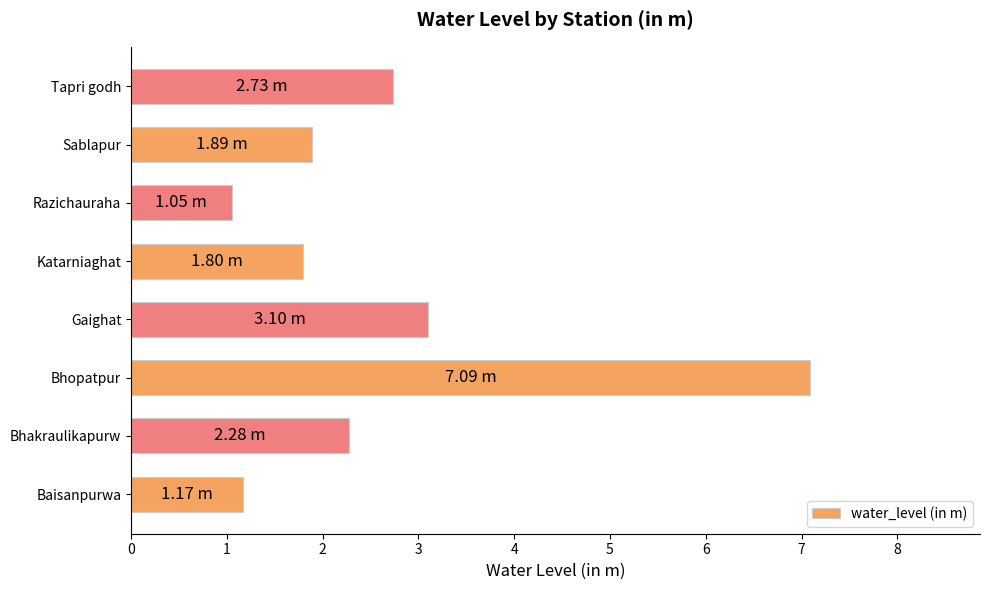

Rank the categories by value from highest to lowest.

Bhopatpur, Gaighat, Tapri godh, Bhakraulikapurw, Sablapur, Katarniaghat, Baisanpurwa, Razichauraha